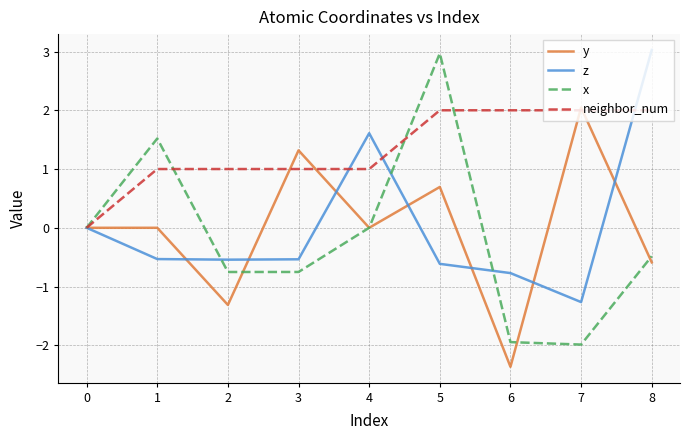

What is the spread (max minus min) of values at 8?

3.6